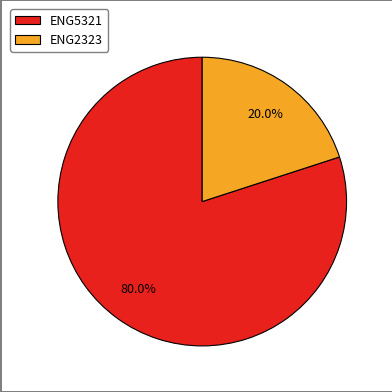

Is there any slice that represents more than half of the pie?

Yes